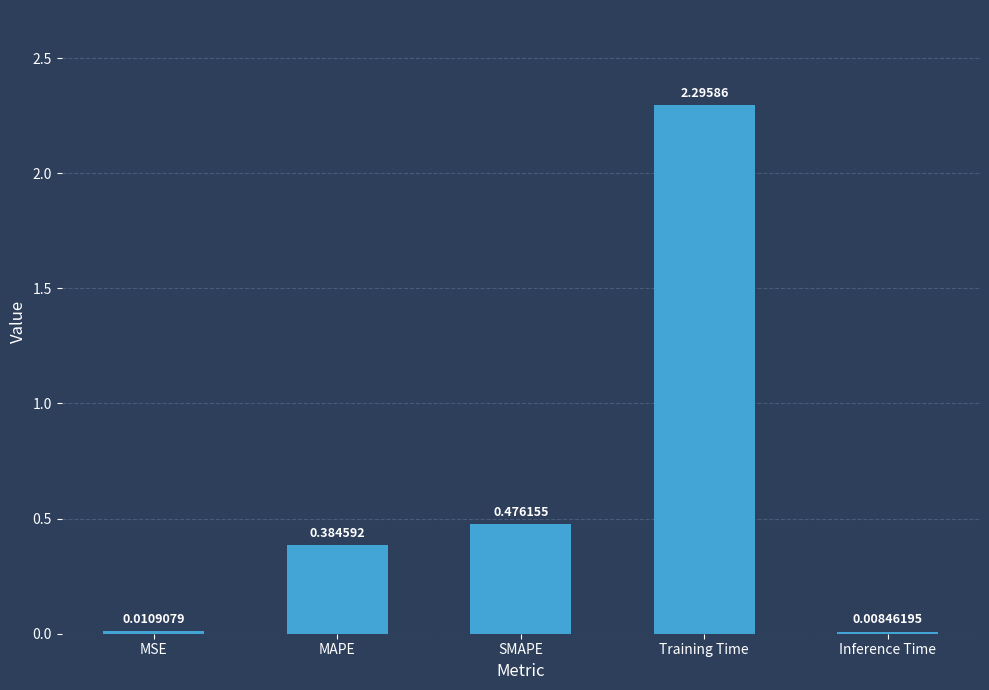

What is the label of the 3rd bar from the right?

SMAPE